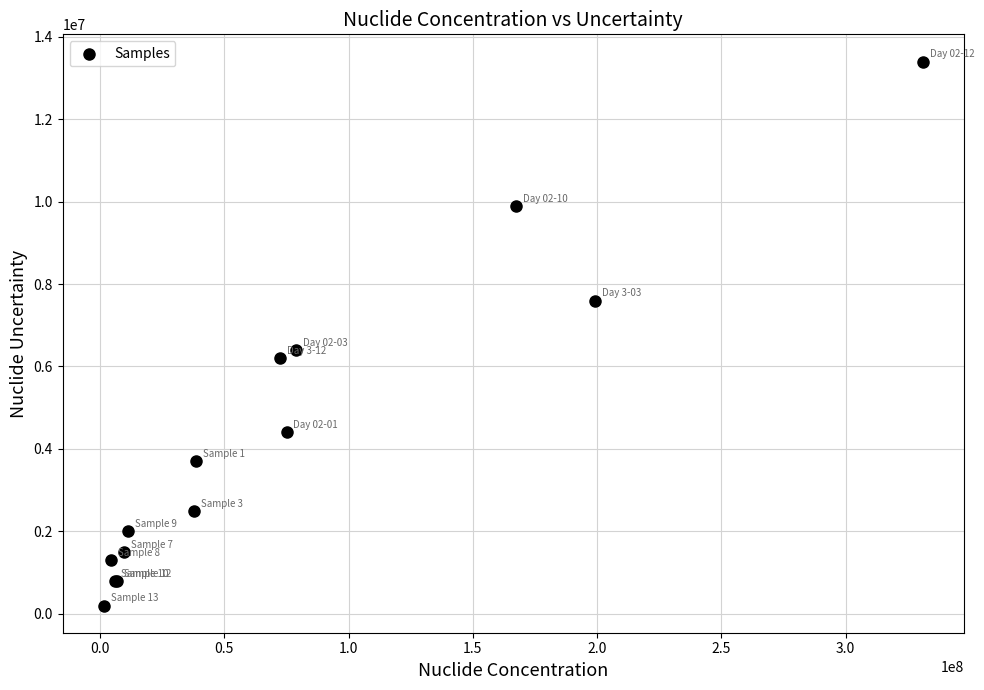

What Y value in the scatter plot is closest to 6800000?

6400000